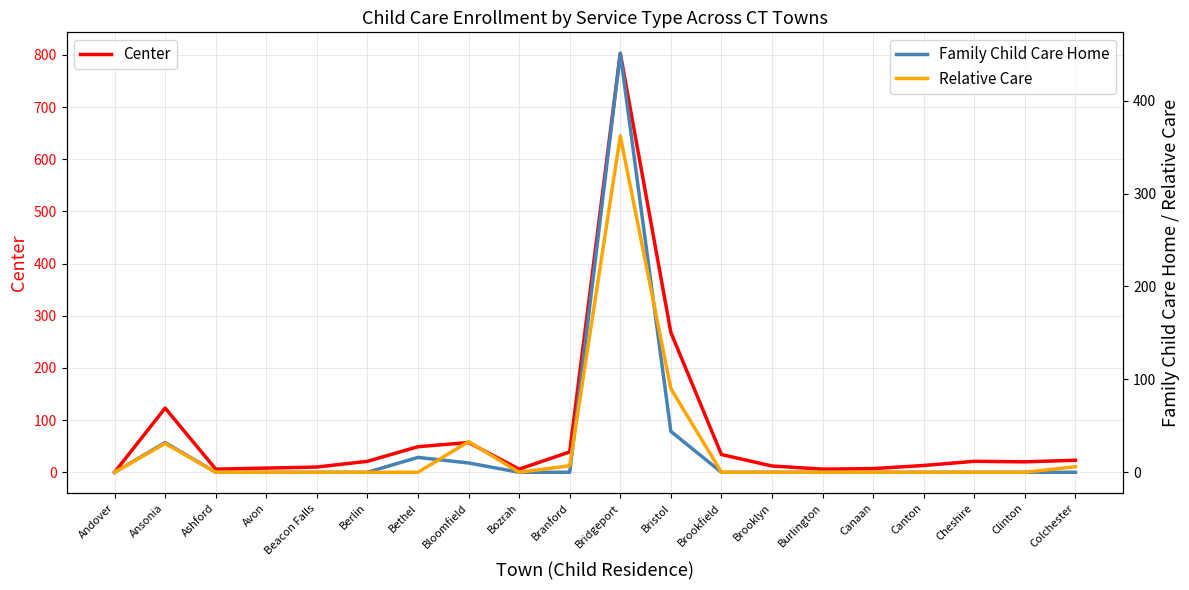

Where do Family Child Care Home and Relative Care first cross each other?

Bethel and Bloomfield